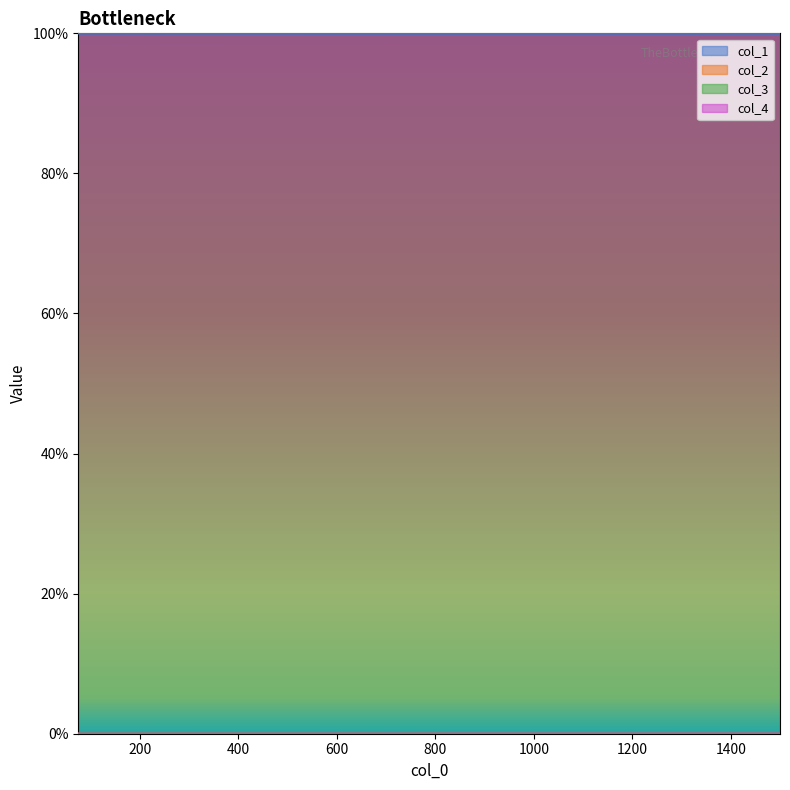

Reading right to left, transcribe all the data shown in this chart.

col_1: 1.0	1.0	1.0	1.0	1.0	1.0	1.0	1.0	1.0	1.0	1.0	1.0	1.0	1.0	1.0	1.0	1.0	1.0	1.0	1.0
col_2: 0.0	0.0	0.0	0.0	0.0	0.0	0.0	0.0	0.0	0.0	0.0	0.0	0.0	0.0	0.0	0.0	0.0	0.0	0.0	0.0
col_3: 0.0	0.0	0.0	0.0	0.0	0.0	0.0	0.0	0.0	0.0	0.0	0.0	0.0	0.0	0.0	0.0	0.0	0.0	0.0	0.0
col_4: 0.0	0.0	0.0	0.0	0.0	0.0	0.0	0.0	0.0	0.0	0.0	0.0	0.0	0.0	0.0	0.0	0.0	0.0	0.0	0.0